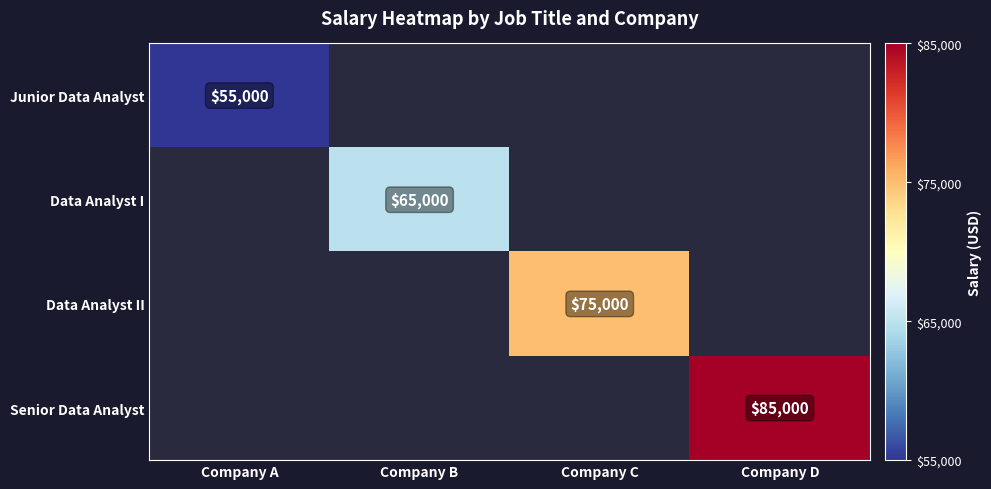

What is the total value across all series at Company C?

75000